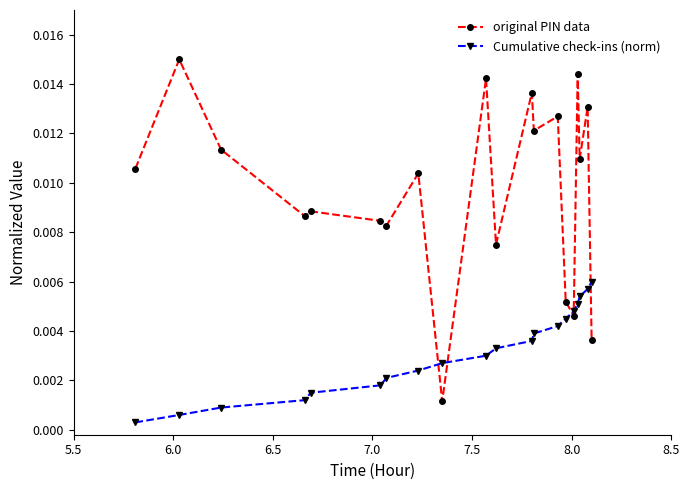

Rank the series by their maximum value, from lowest to highest.

Cumulative check-ins (norm), original PIN data